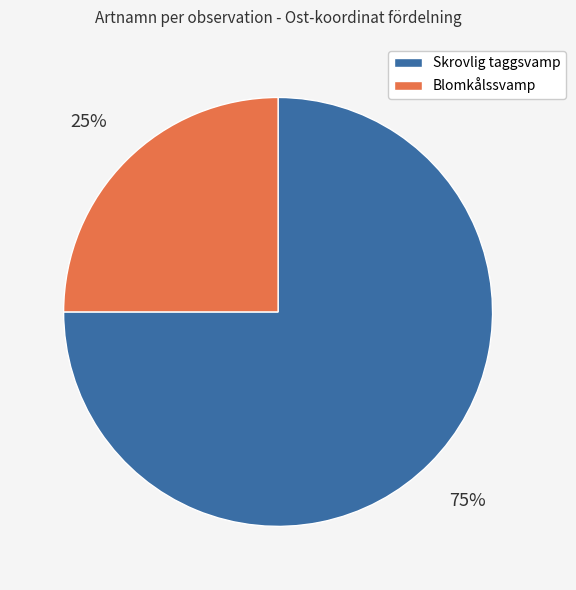

Does any single category account for the majority?

Yes